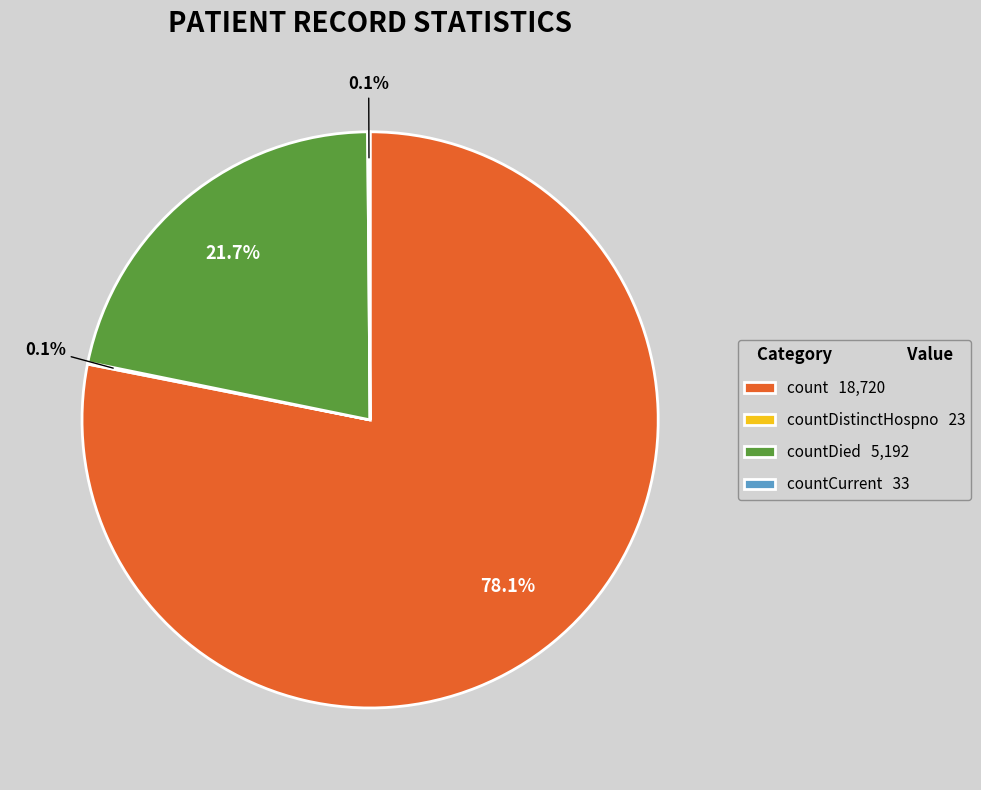

Is there a majority slice in this chart?

Yes